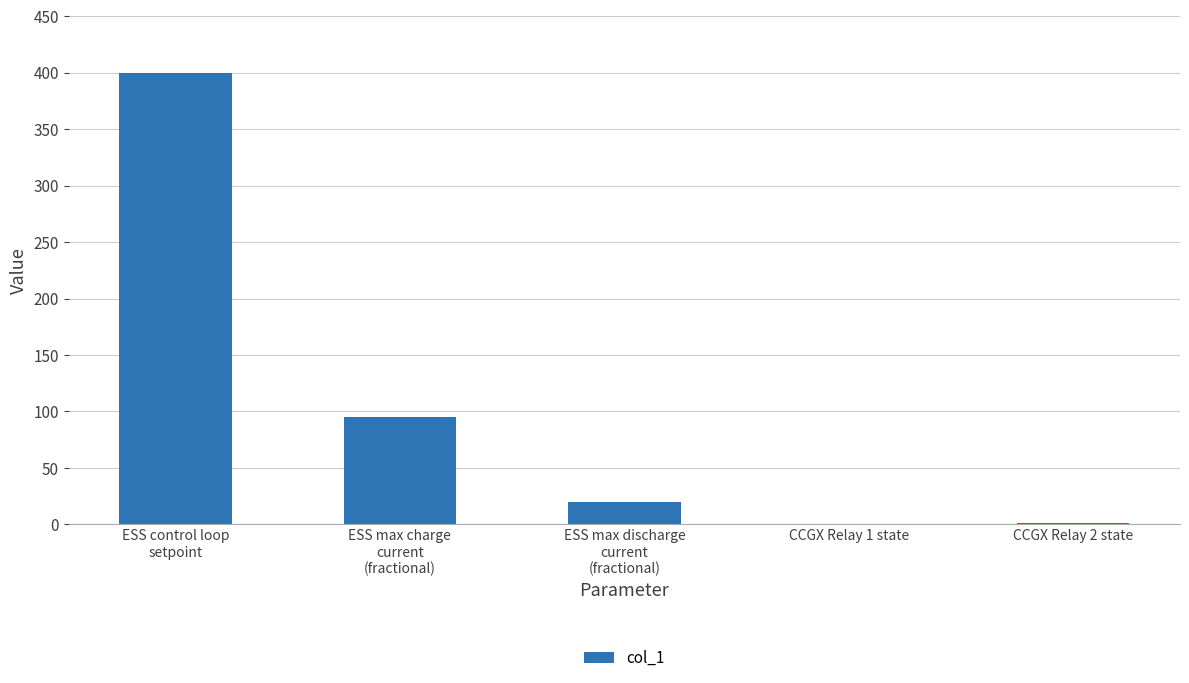

What is the average value?

103